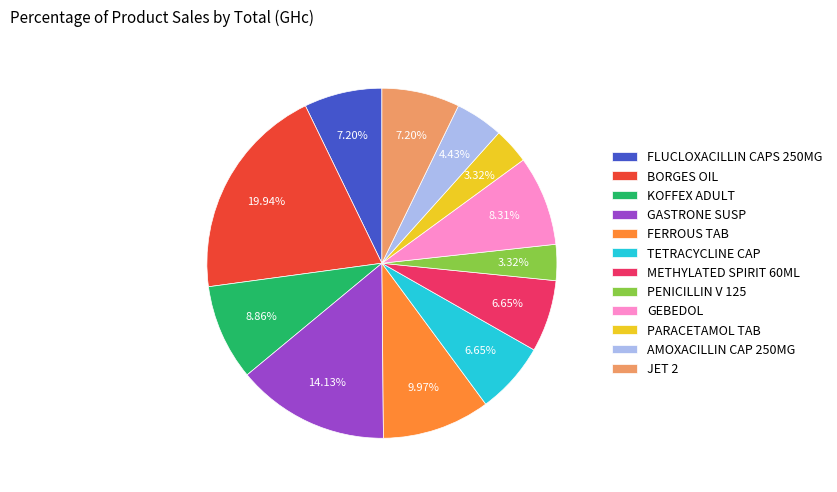

To the nearest percent, what portion does TETRACYCLINE CAP represent?

7%